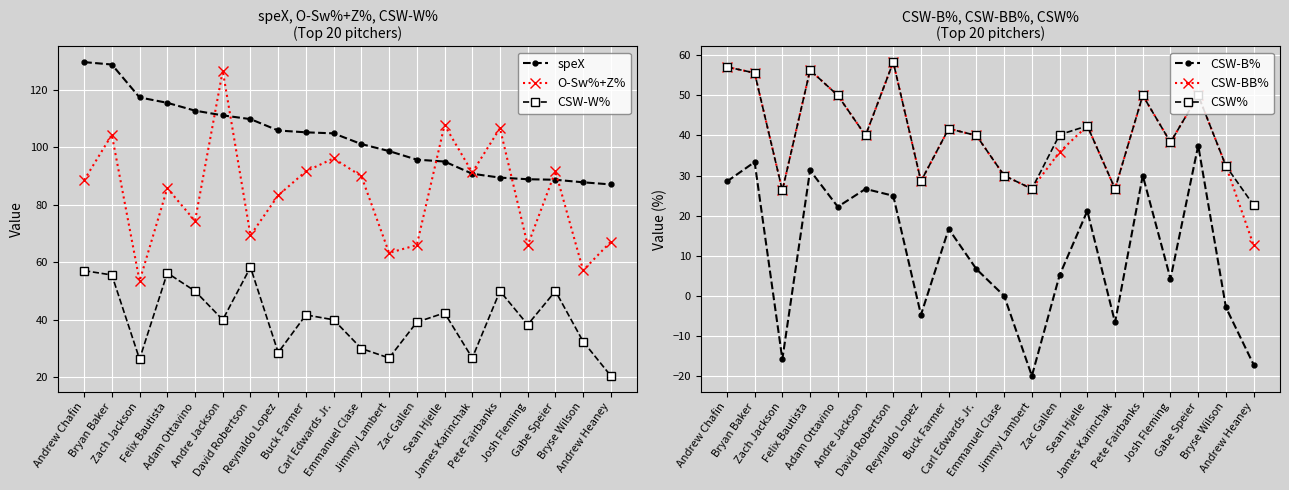

What is the value of the CSW-B% point at the 12th from the left?

-20.0